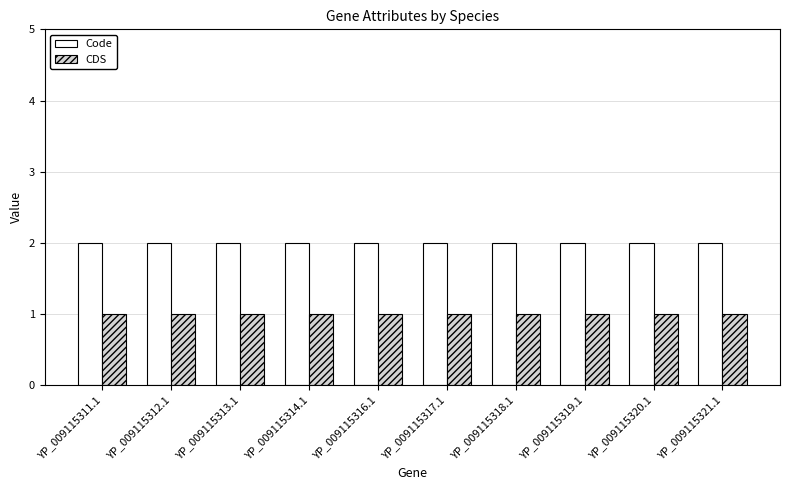

What is the difference between the highest and lowest values at YP_009115319.1?

1